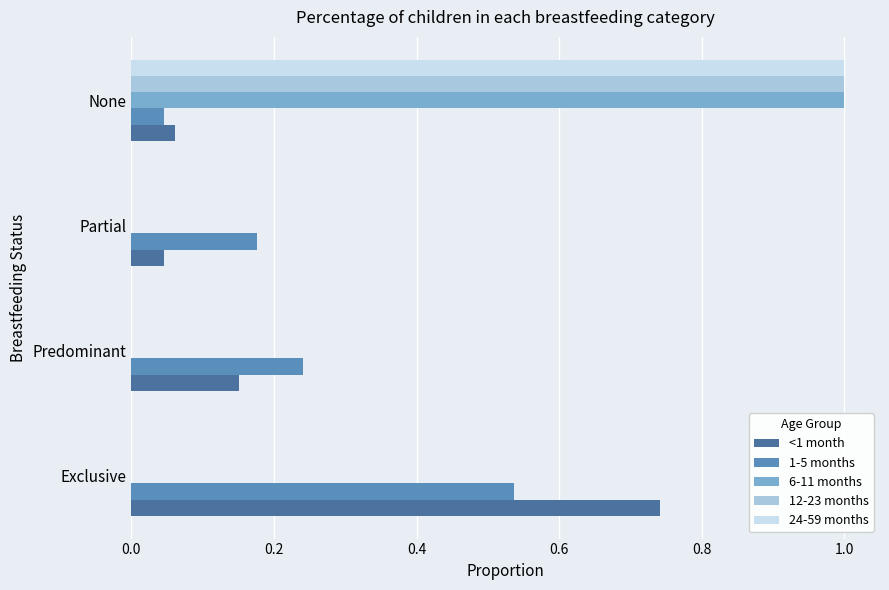

How many series are shown in this chart?

5